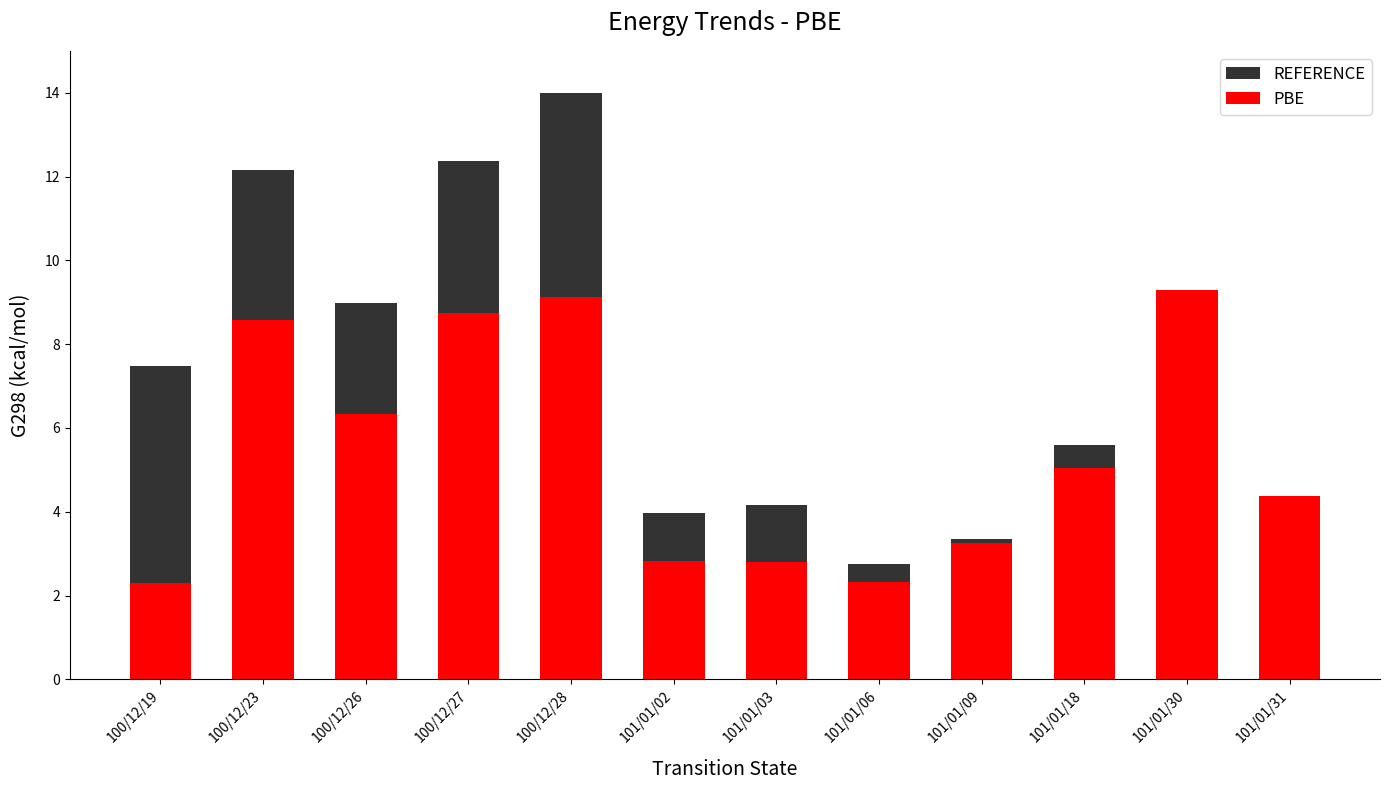

Where is PBE nearest to the value 5?

101/01/18